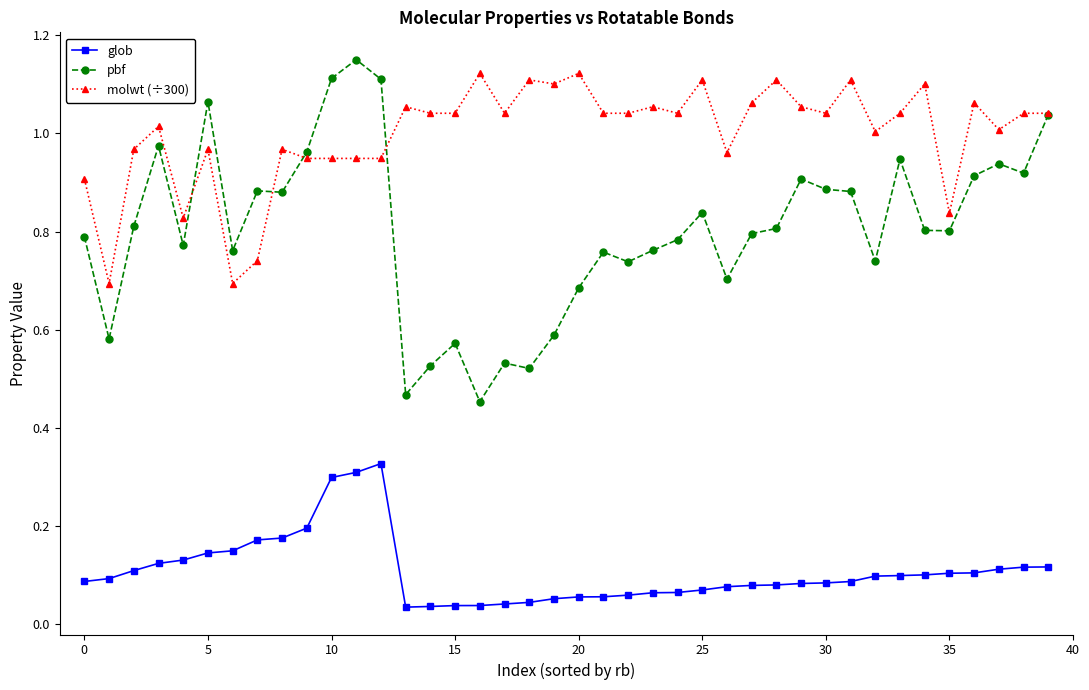

True or false: molwt (÷300) and glob cross at least once.

False